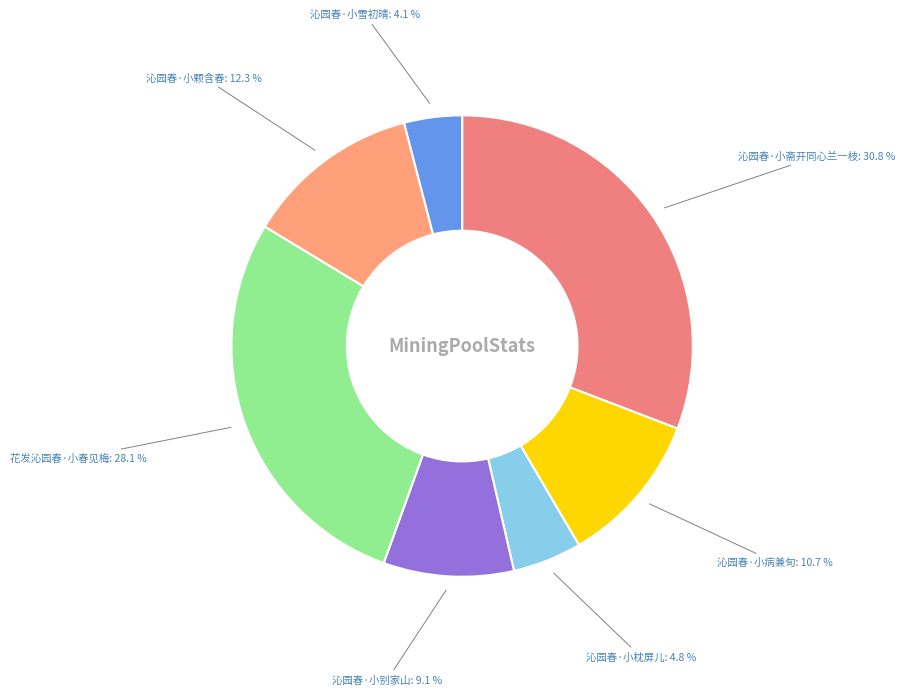

How many slices are in this pie chart?

7